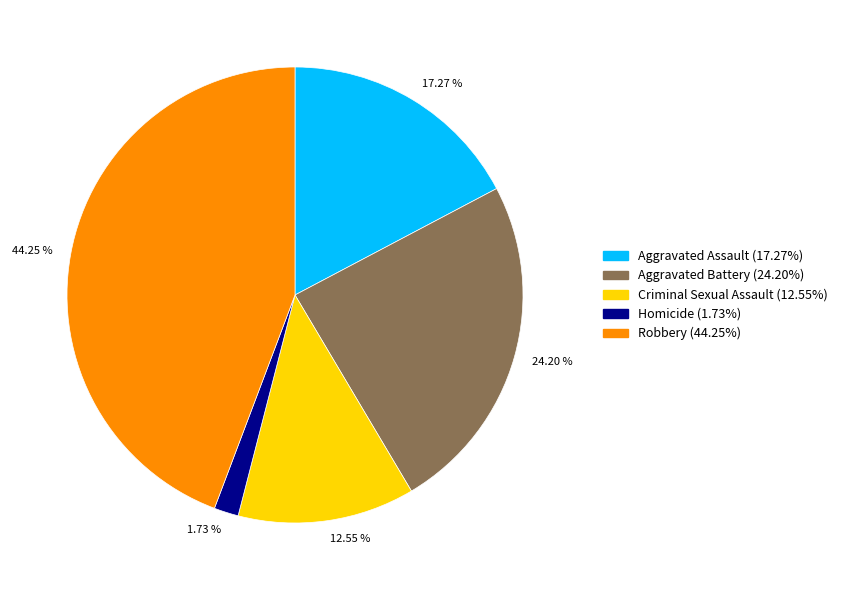

Between 24.20 % and 12.55 %, which is larger?

24.20 %